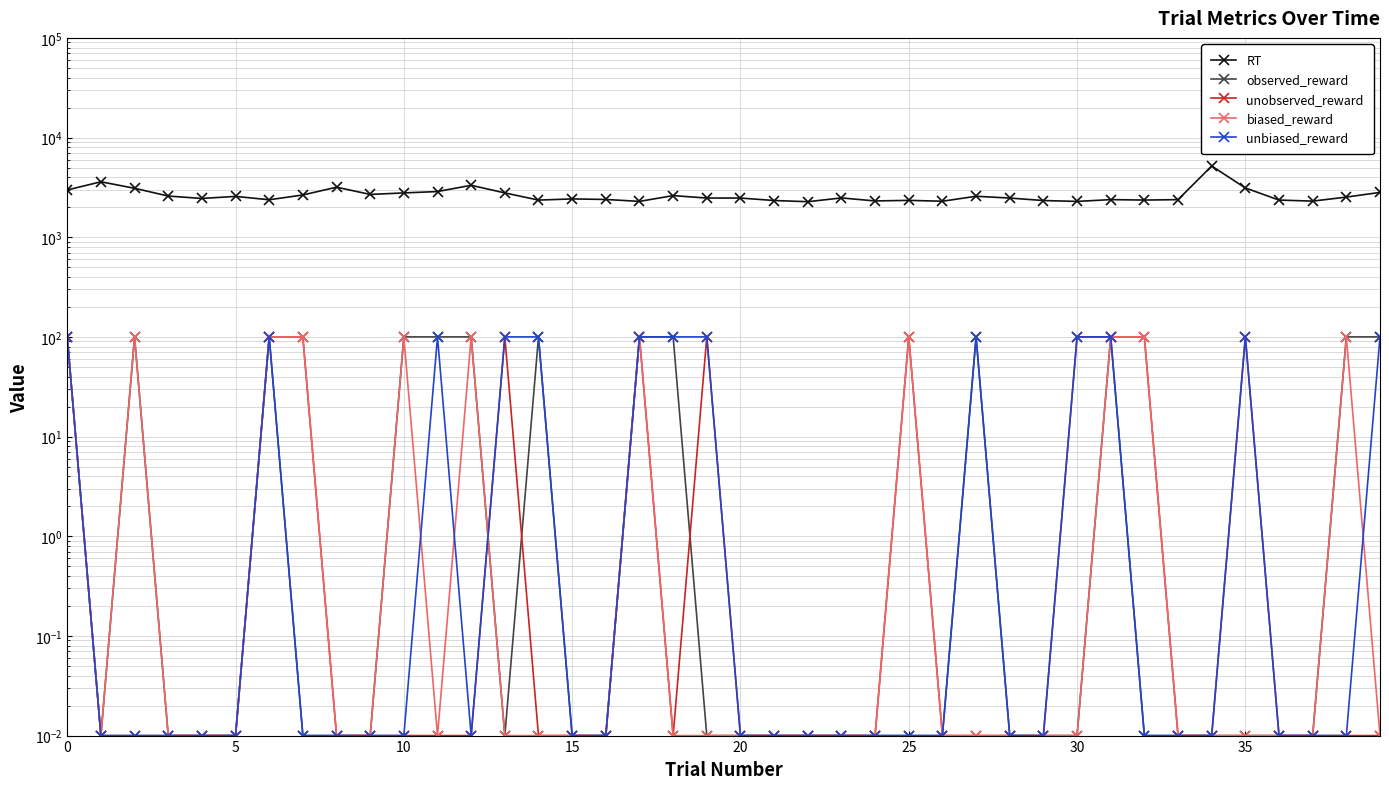

The biased_reward series shows 0.0 at 22. True or false?

False